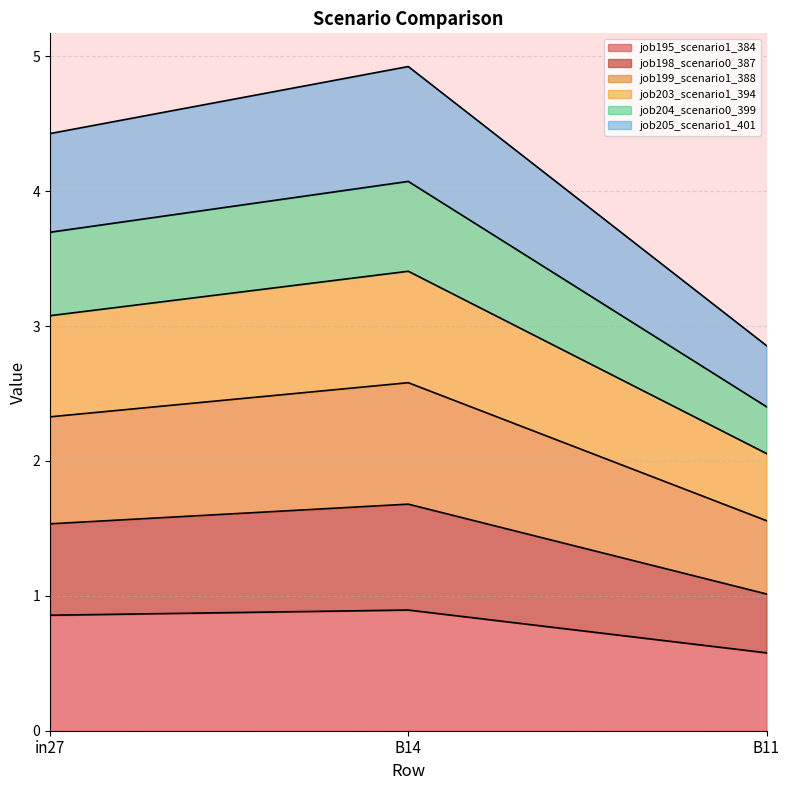

At which label does job195_scenario1_384 reach its minimum?

B11